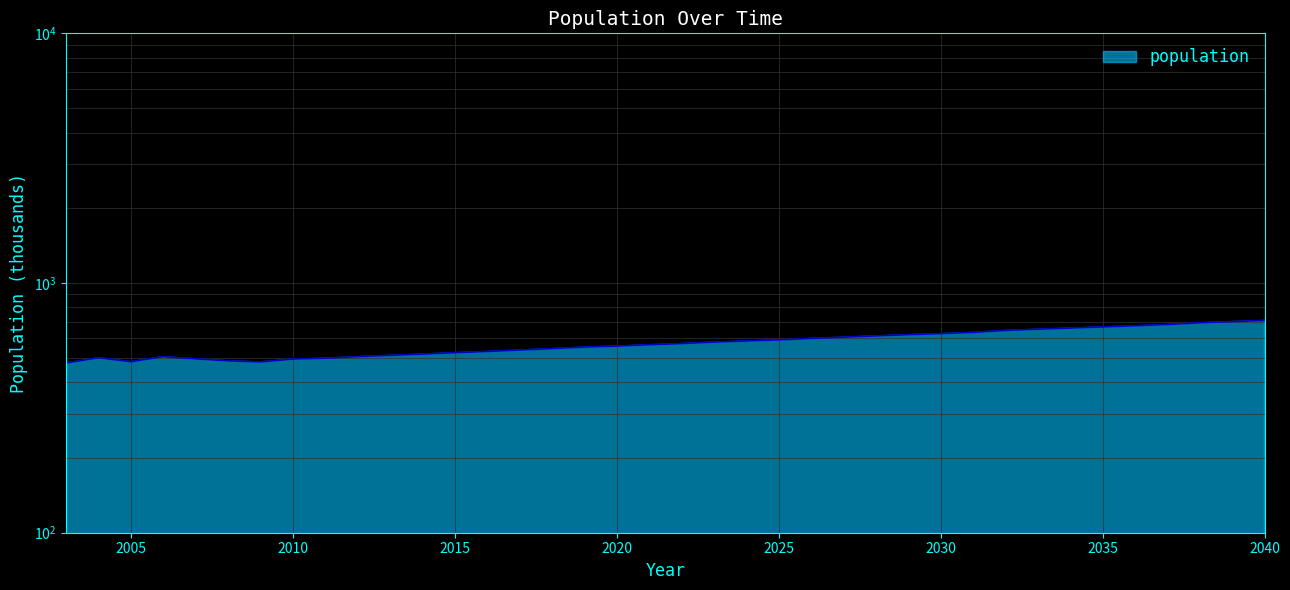

Rank the categories by value from highest to lowest.

2040, 2039, 2038, 2037, 2036, 2035, 2034, 2033, 2032, 2031, 2030, 2029, 2028, 2027, 2026, 2025, 2024, 2023, 2022, 2021, 2020, 2019, 2018, 2017, 2016, 2015, 2014, 2013, 2006, 2012, 2004, 2011, 2007, 2010, 2008, 2005, 2009, 2003